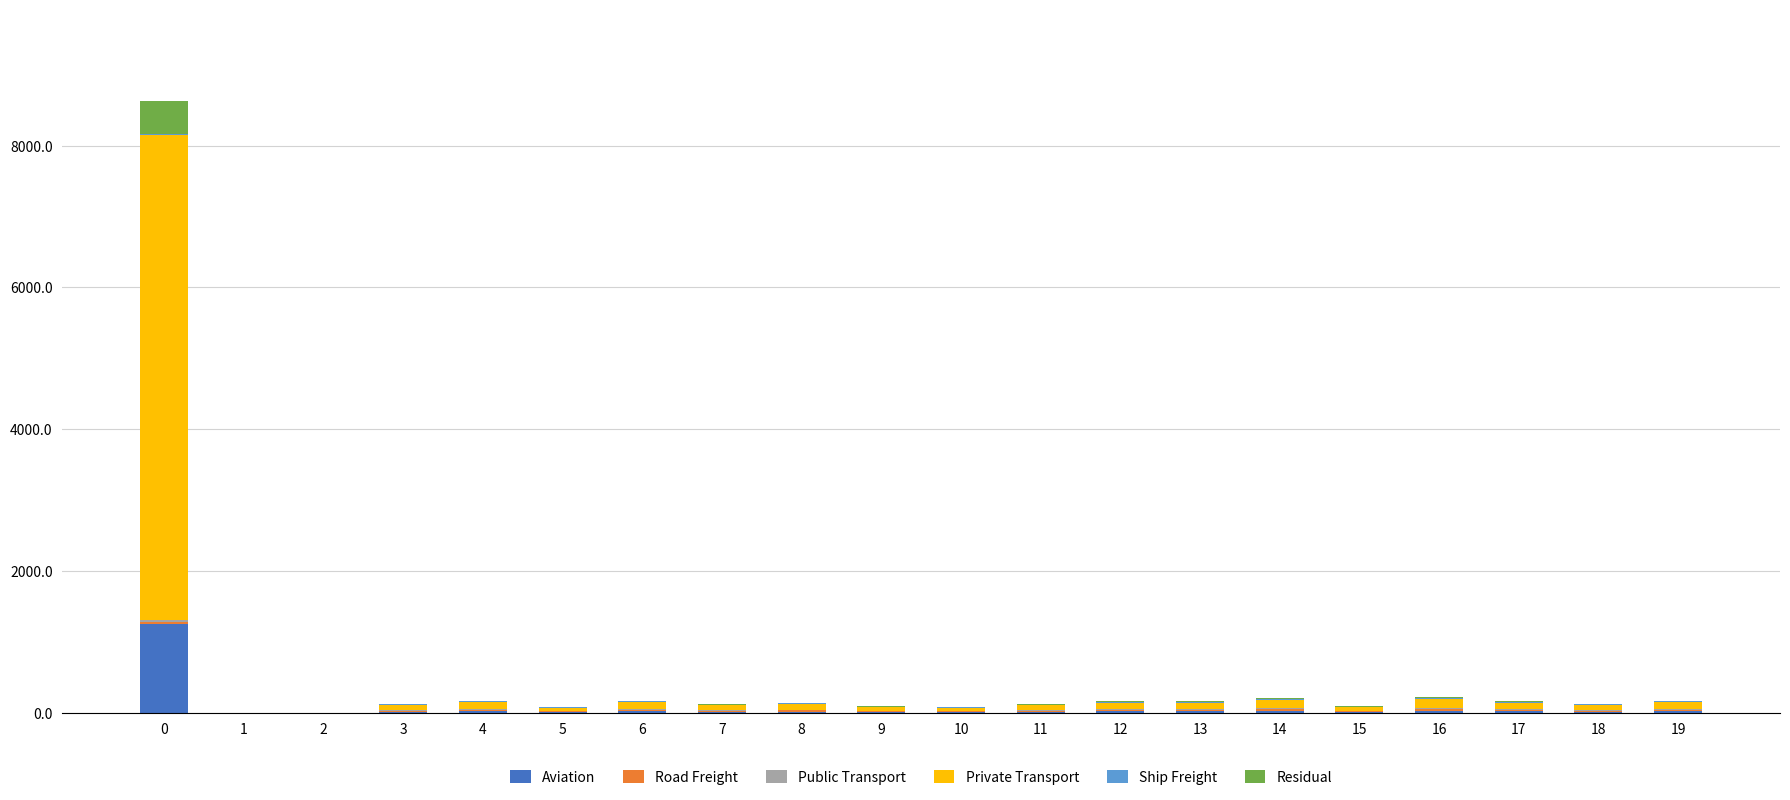

Which series changed the most between 3 and 6?

Private Transport